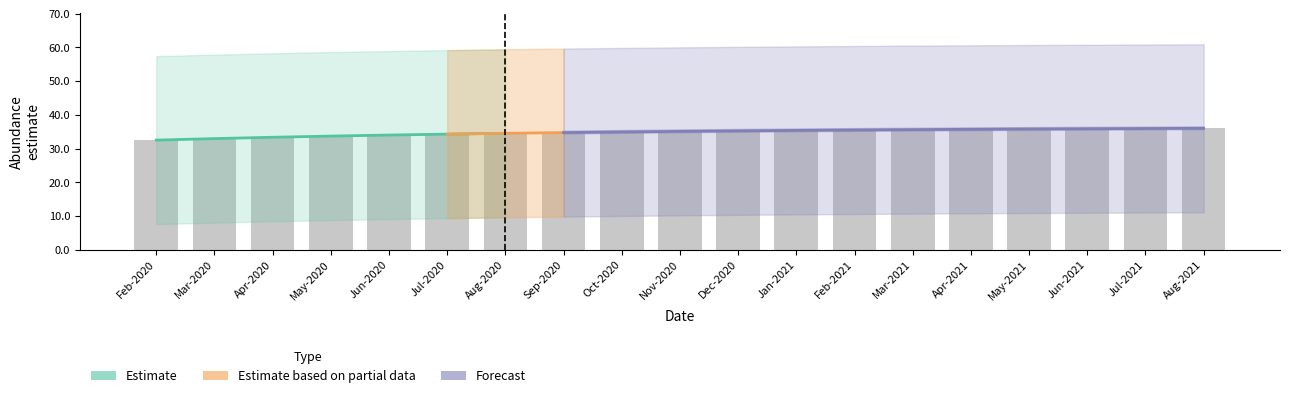

What is the sum of all upper_pi values?

1134.9